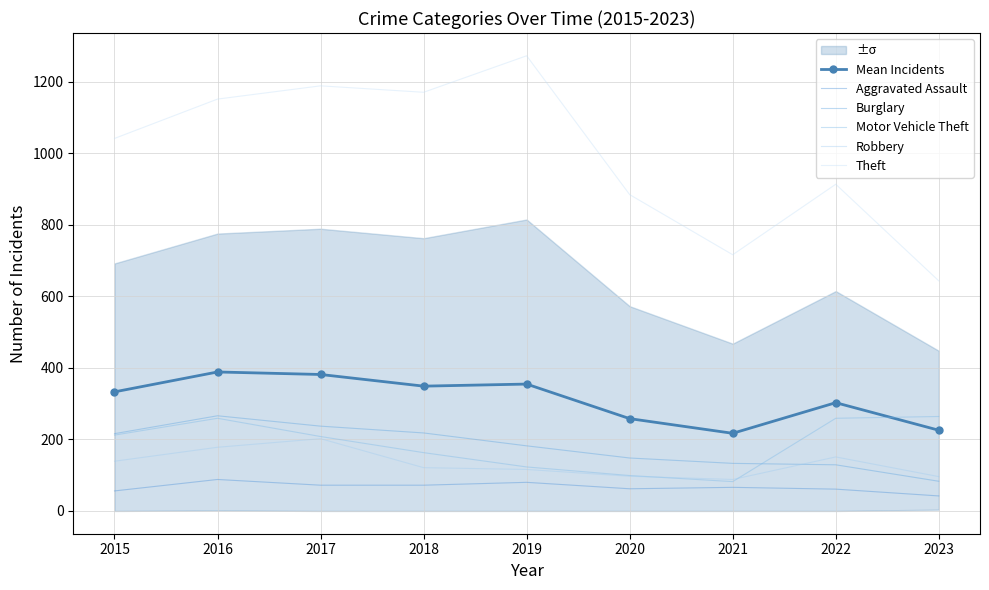

What is the minimum value for Aggravated Assault?

42.0